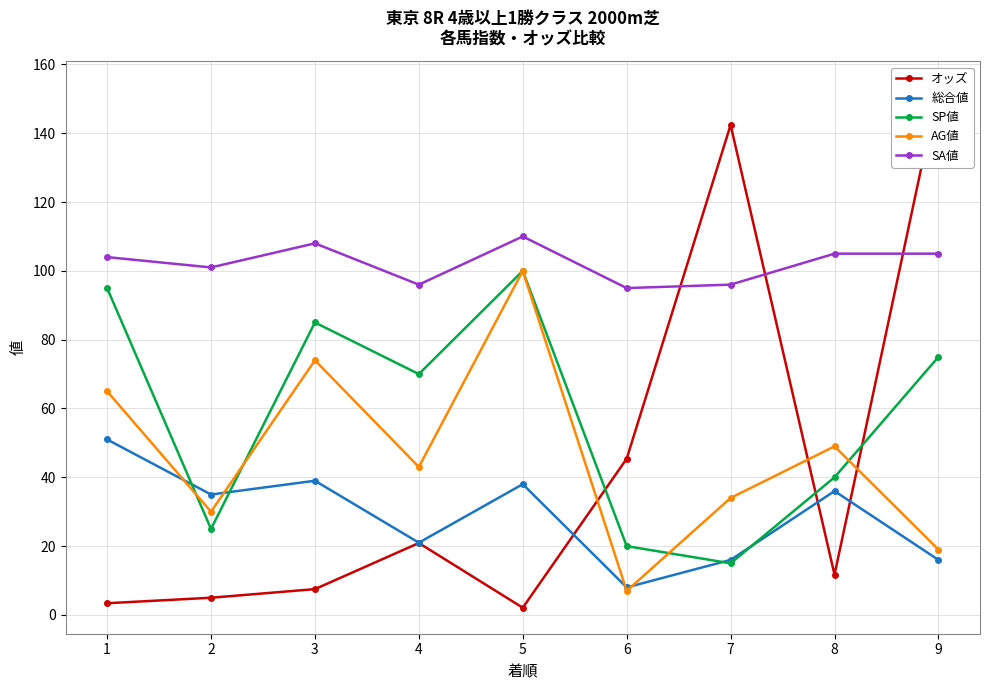

How many interior local valleys does the SP値 series have?

3